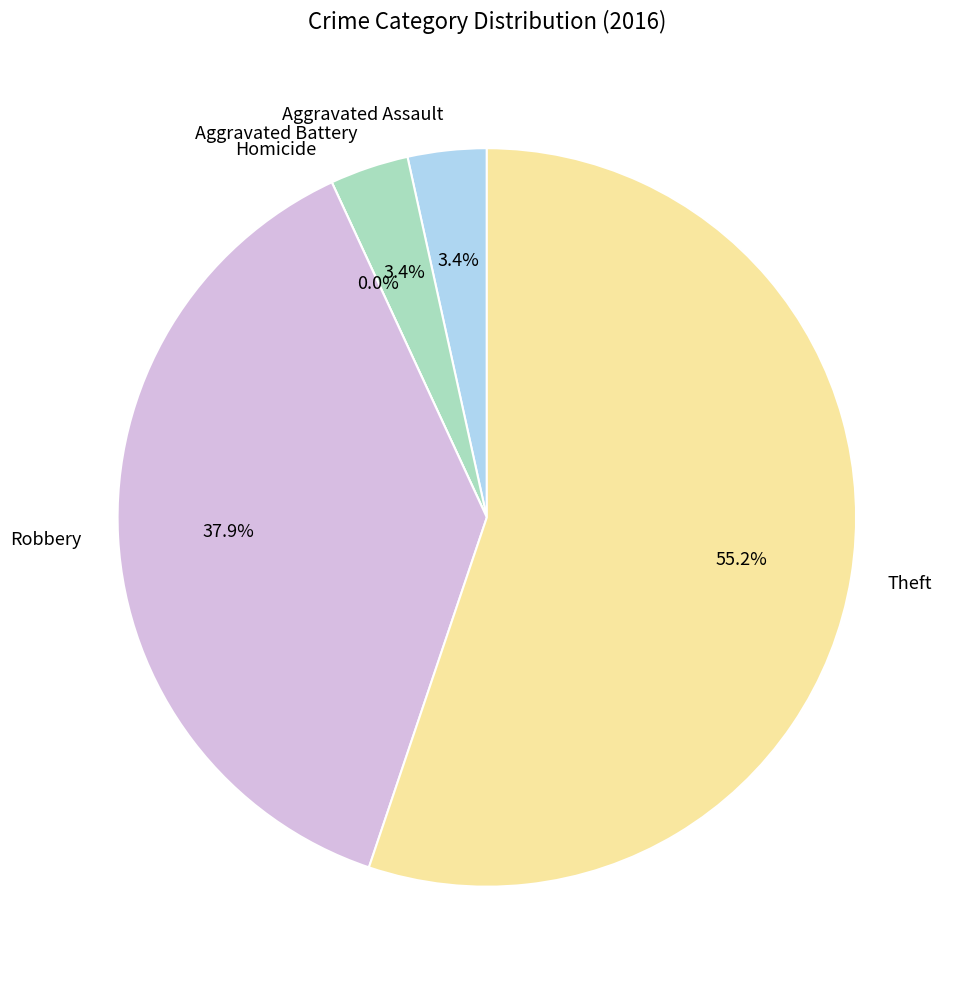

To the nearest percent, what is the difference between the Homicide and Theft slice percentages?

55%